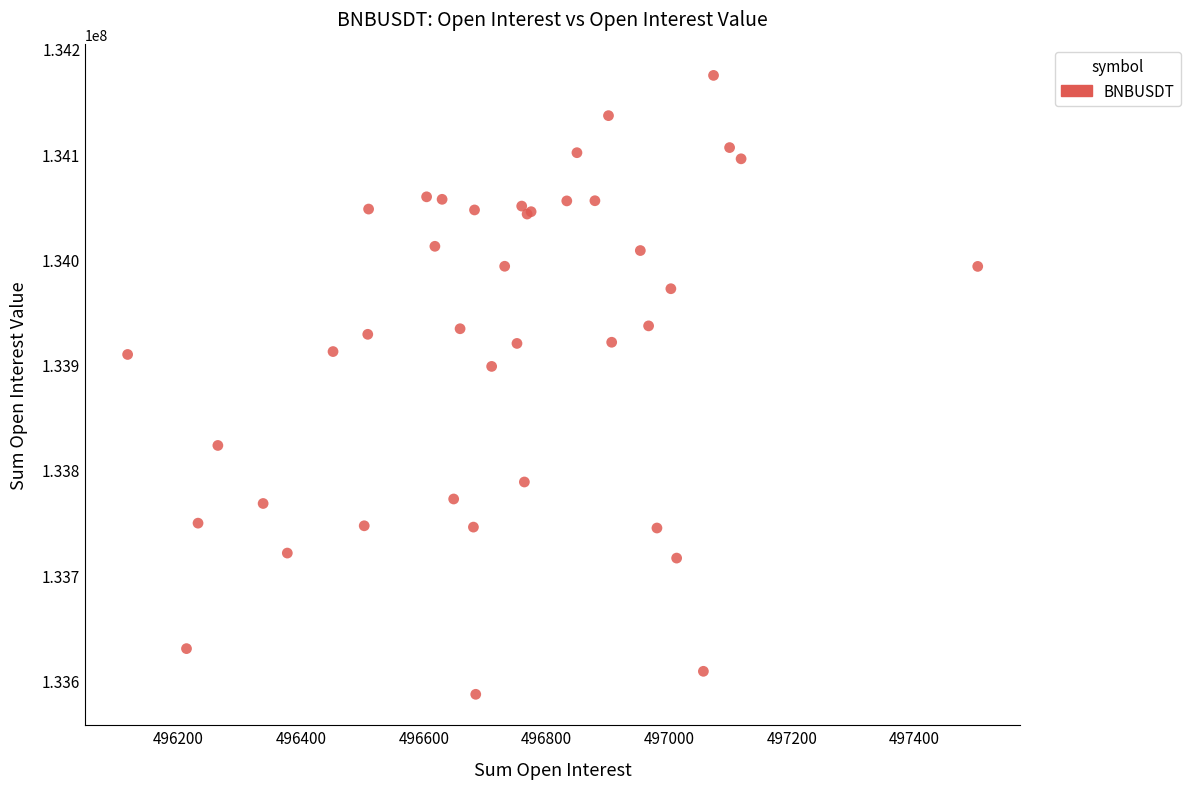

What Y value in the scatter plot is closest to 133880767?

133898284.5